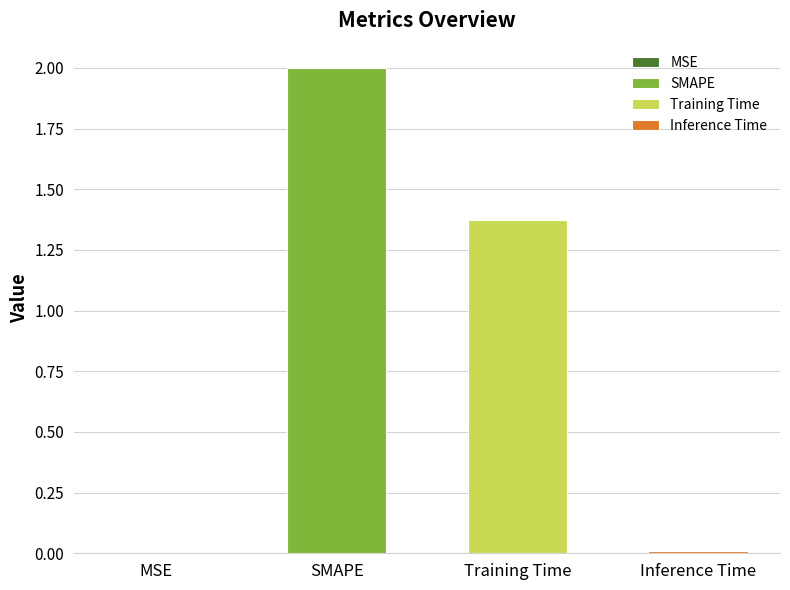

Reading left to right, extract all data points from this chart.

MSE=0.0	SMAPE=2.0	Training Time=1.4	Inference Time=0.0